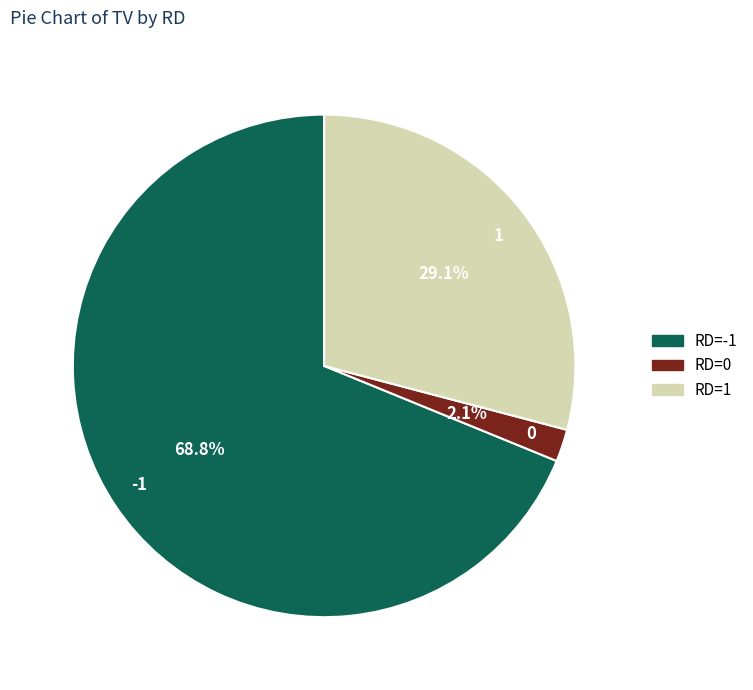

Rank the categories by value from lowest to highest.

0, 1, -1